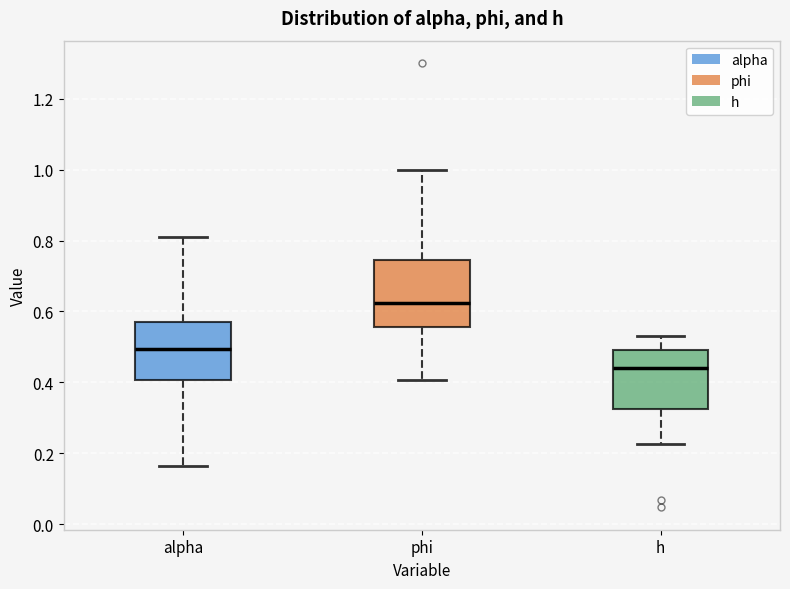

Reading left to right, transcribe this box plot: for each box, give where its median line is, the range the box spans, and where its two whiskers end, as read against the y-axis. The values are not printed on the chart, so give them approximately, as read against the axis.

alpha: median 0.50, box 0.40 to 0.58, whiskers 0.16 to 0.80
phi: median 0.62, box 0.56 to 0.74, whiskers 0.40 to 1.00
h: median 0.44, box 0.32 to 0.50, whiskers 0.22 to 0.54